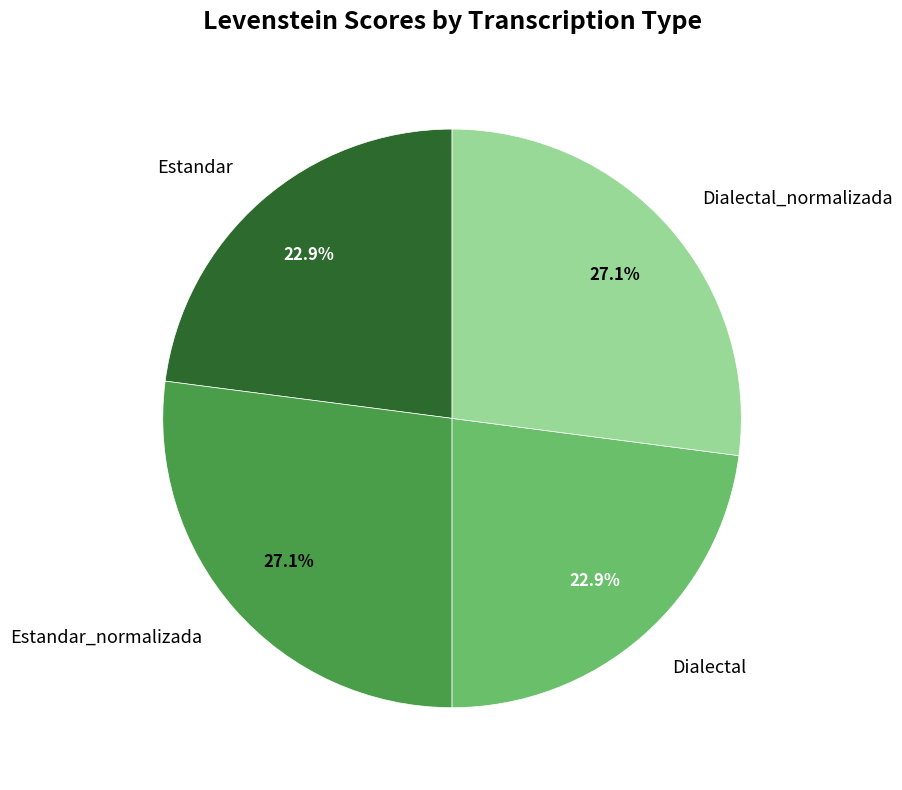

Count the number of slices in the pie.

4